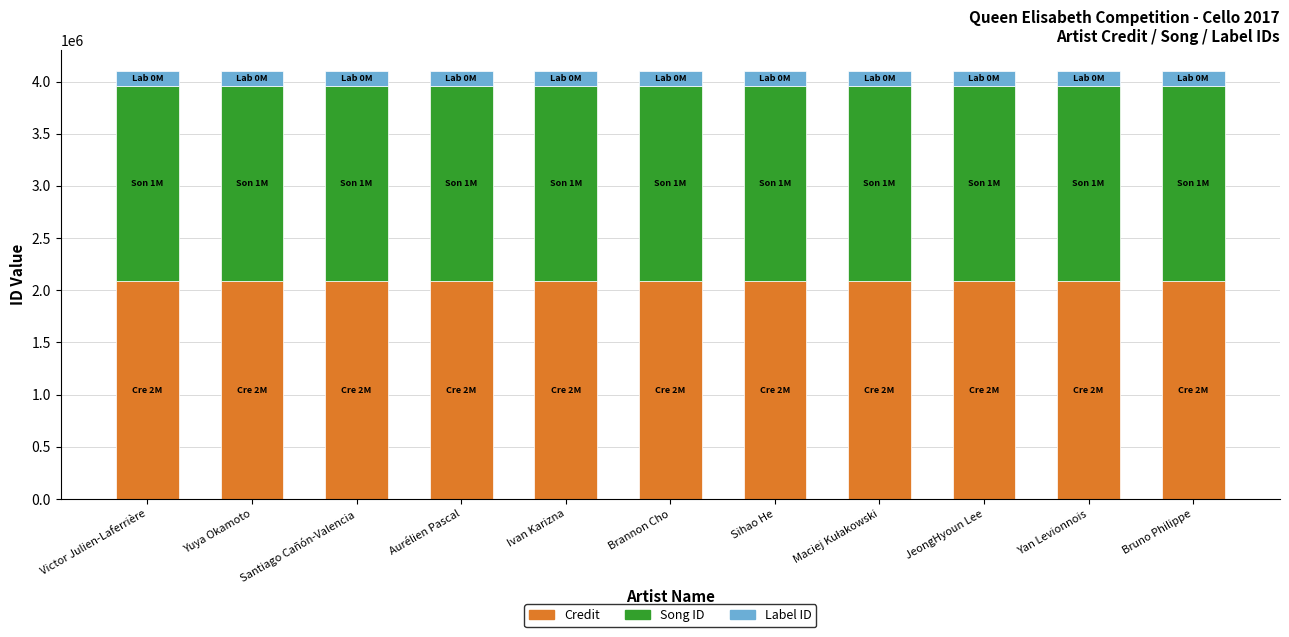

What is the highest value of the Credit series?

2086881